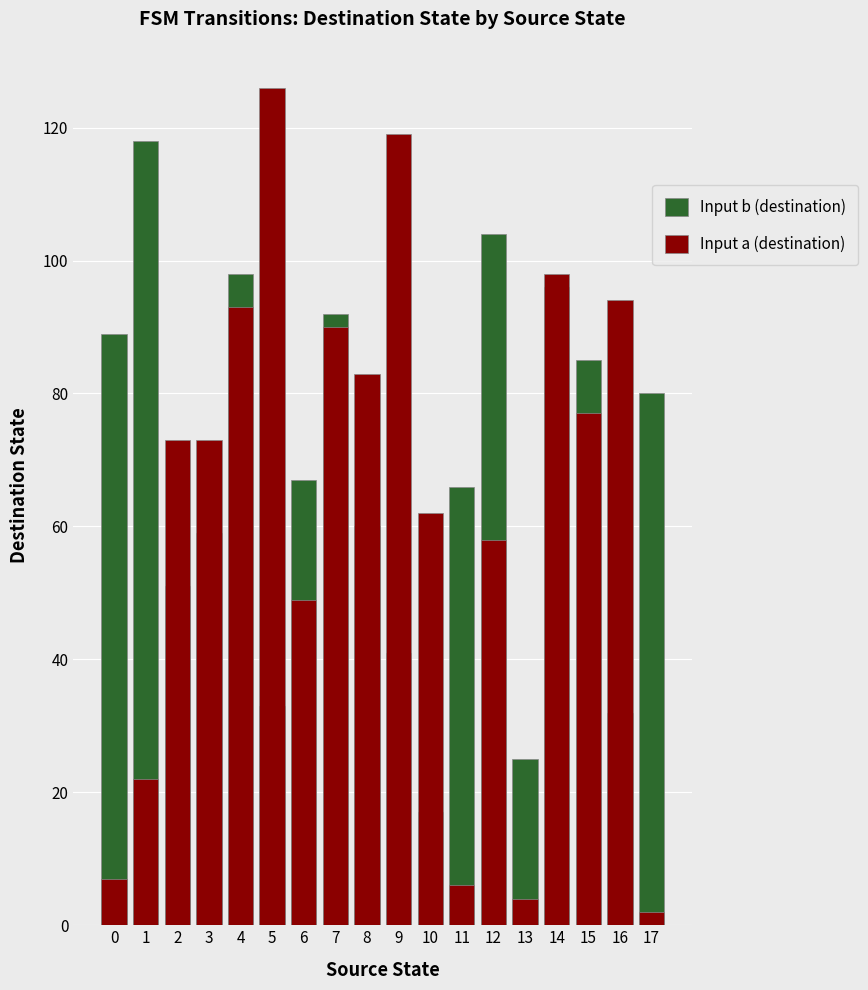

The Input a (destination) series shows 1 at 17. True or false?

False